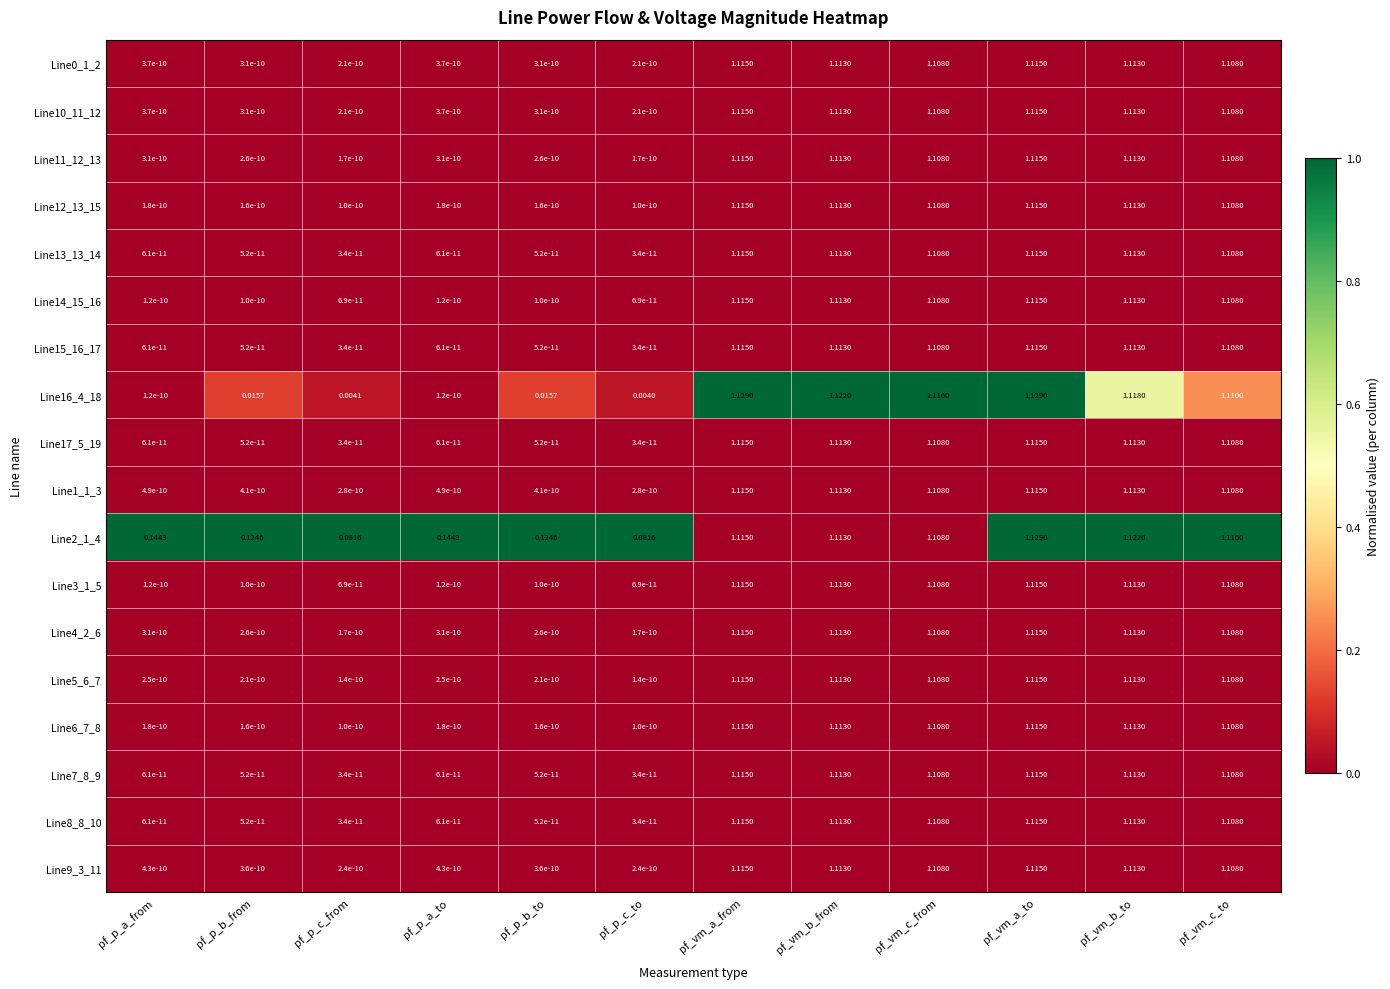

Which series has the largest total across all categories?

Line2_1_4